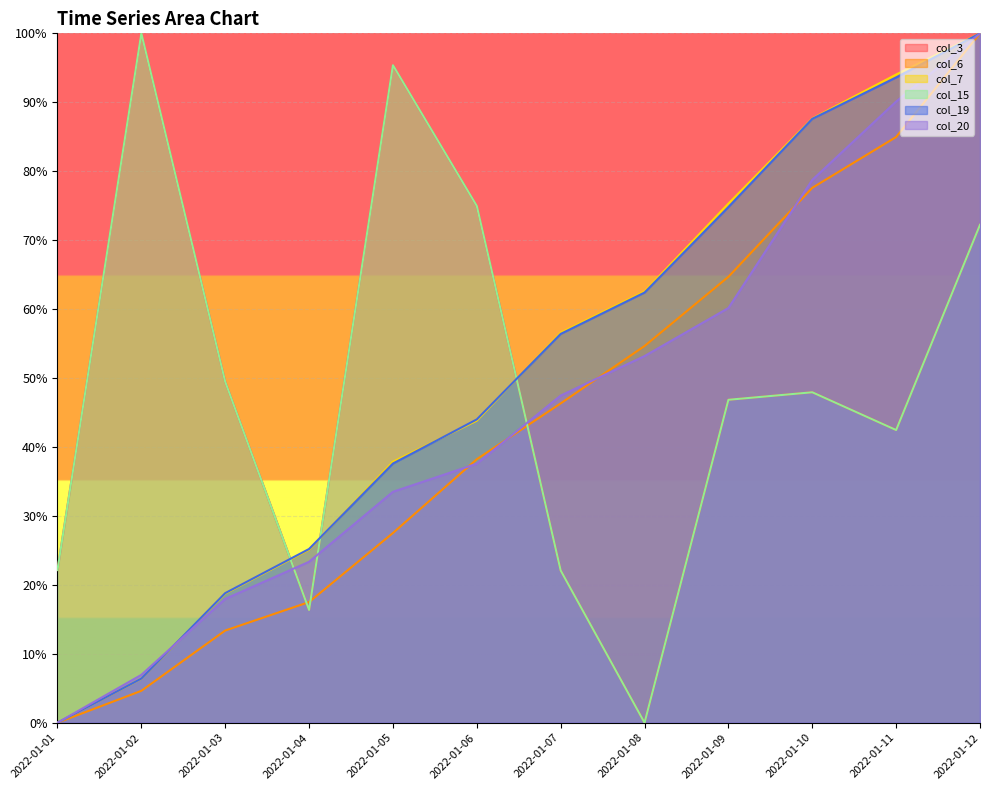

What is the greatest value displayed?

1.0